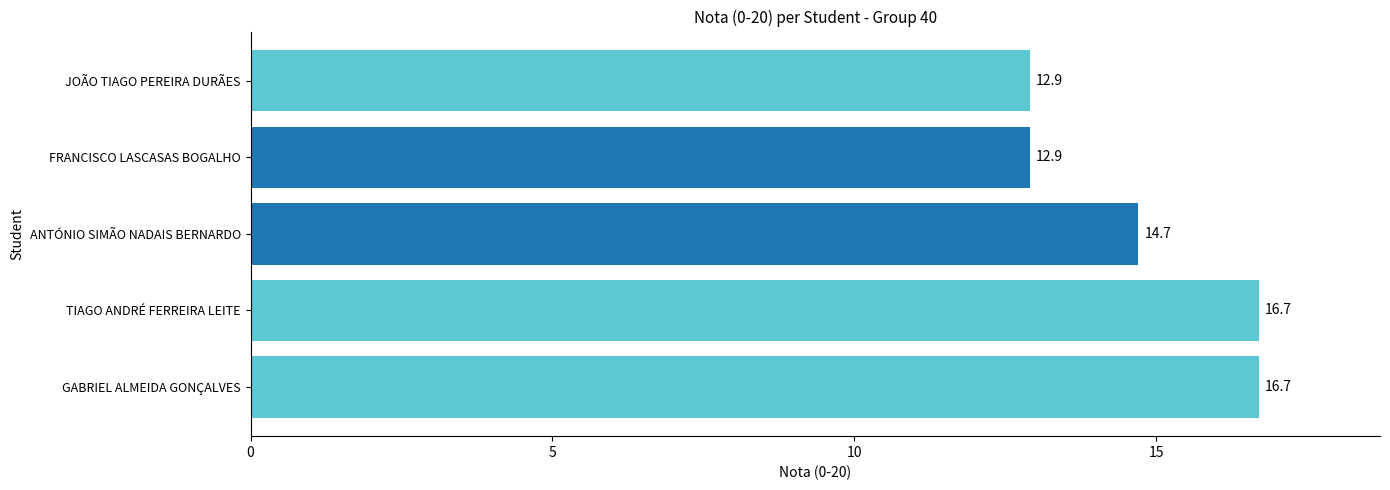

Reading top to bottom, list all the values displayed in this chart.

JOÃO TIAGO PEREIRA DURÃES=12.9	FRANCISCO LASCASAS BOGALHO=12.9	ANTÓNIO SIMÃO NADAIS BERNARDO=14.7	TIAGO ANDRÉ FERREIRA LEITE=16.7	GABRIEL ALMEIDA GONÇALVES=16.7